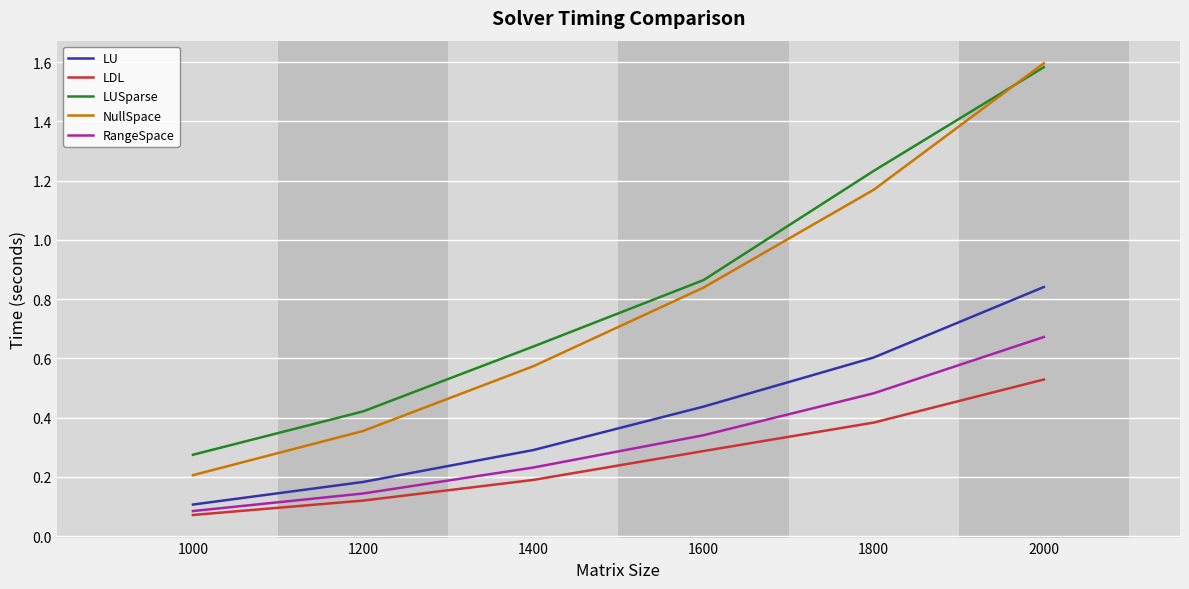

At which label does LU reach its peak?

2000